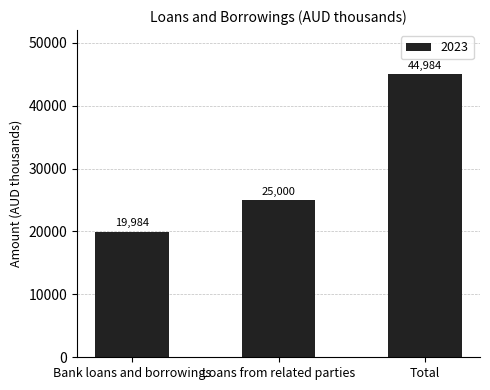

Which has a higher value, Bank loans and borrowings or Loans from related parties?

Loans from related parties